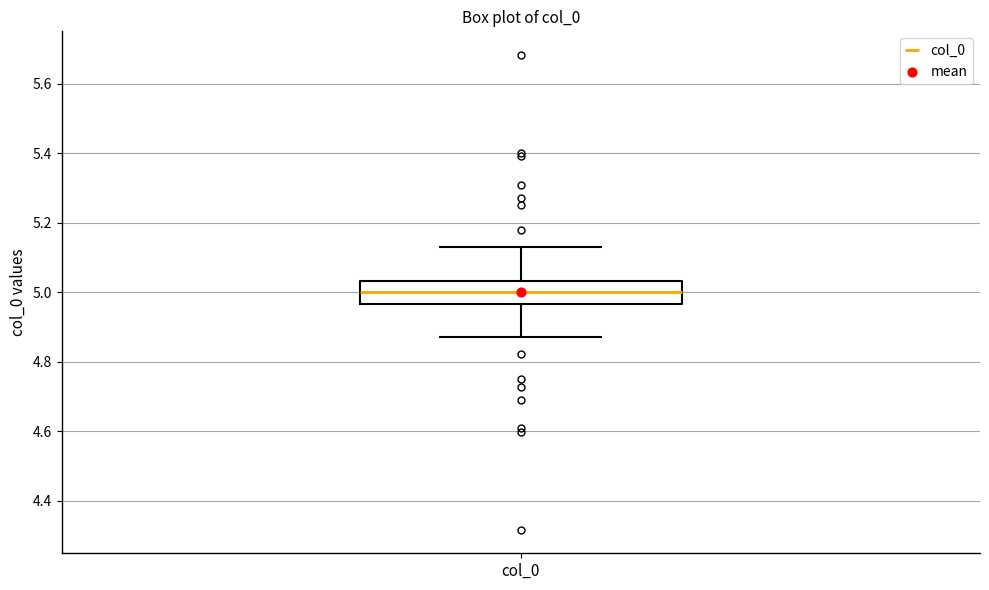

Transcribe this box plot: give where the median line is, the range the box spans, and where the two whiskers end, as read against the y-axis. The values are not printed on the chart, so give them approximately, as read against the axis.

median 5.00, box 4.96 to 5.04, whiskers 4.88 to 5.12